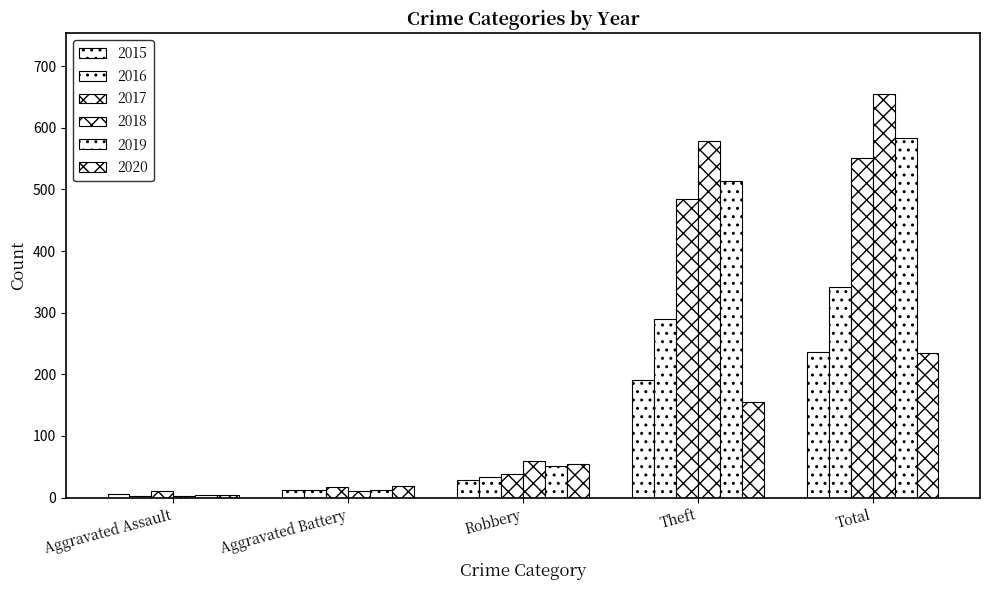

What is the greatest value displayed?

655